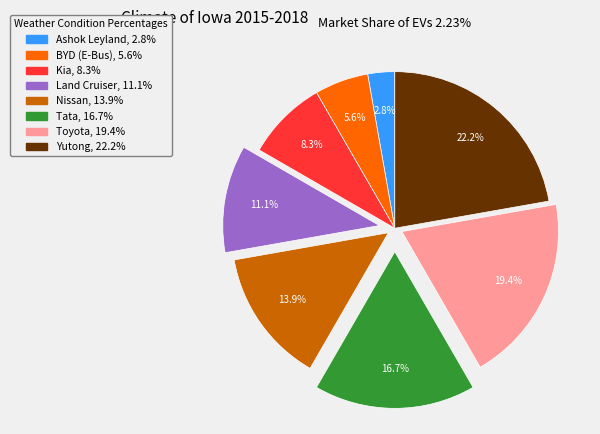

What portion of the pie excludes BYD (E-Bus)?

94.4%